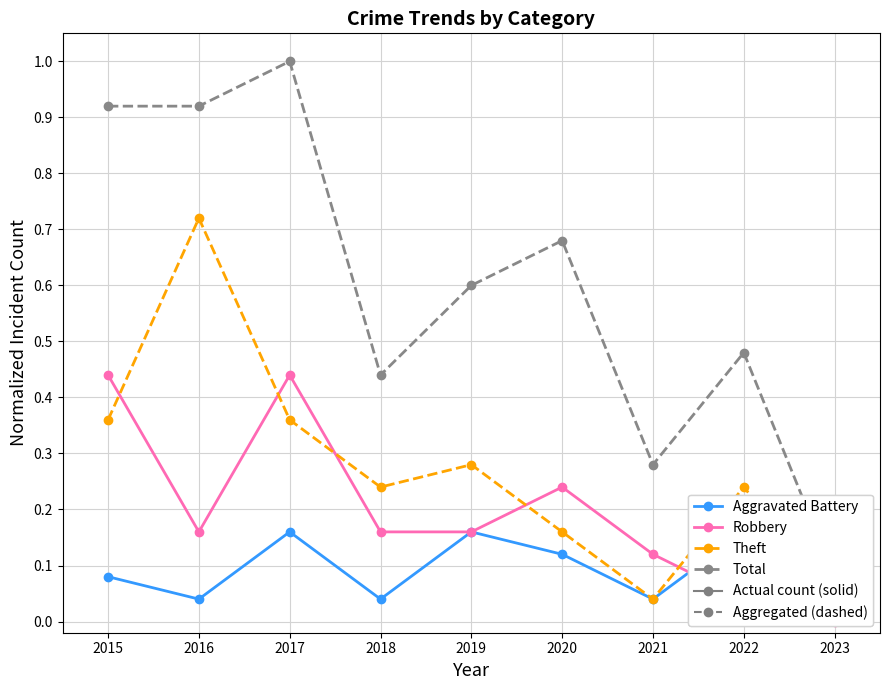

Count the number of data series in this chart.

4